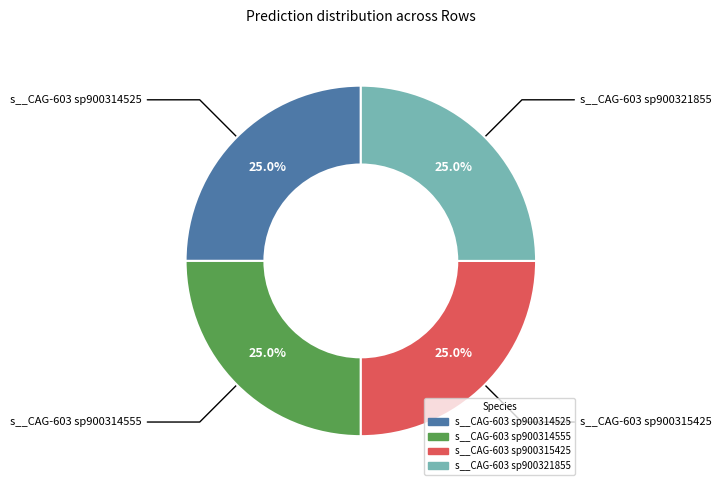

Is there any slice that represents more than half of the pie?

No